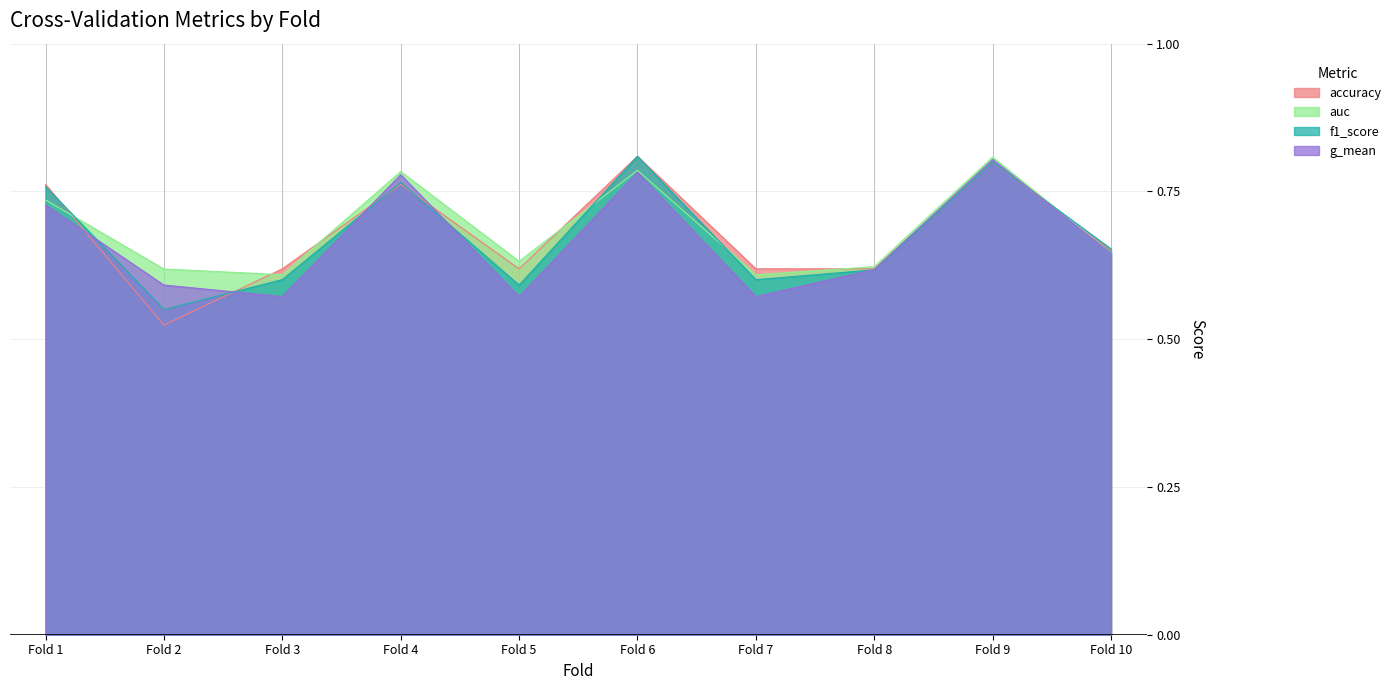

What is the value of the g_mean point at the 9th from the left?

0.8